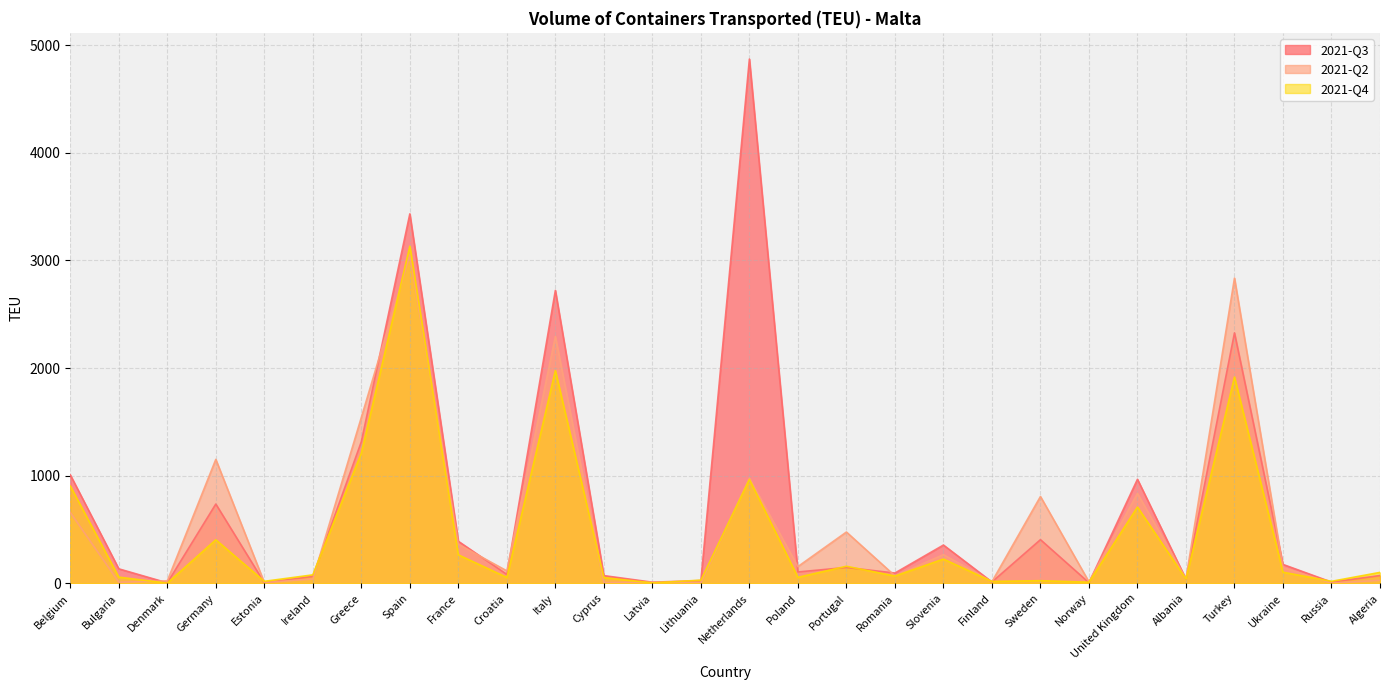

What is the sum of all 2021-Q4 values?

12617